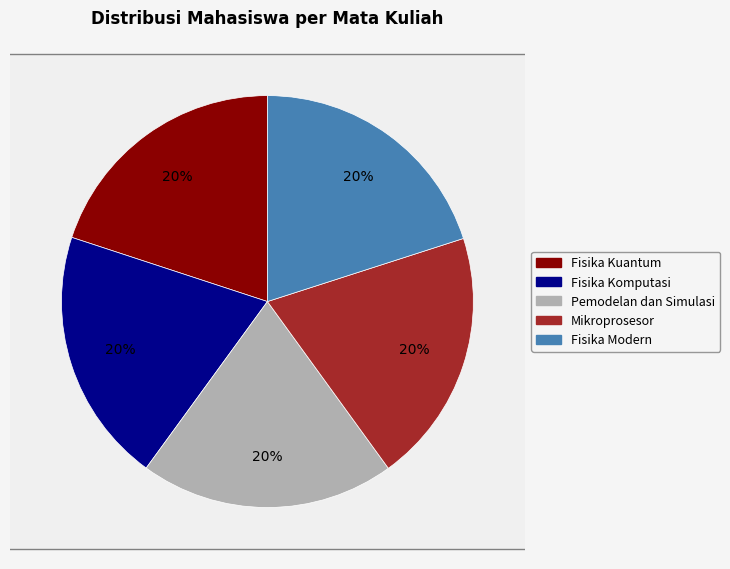

How many slices are in this pie chart?

5